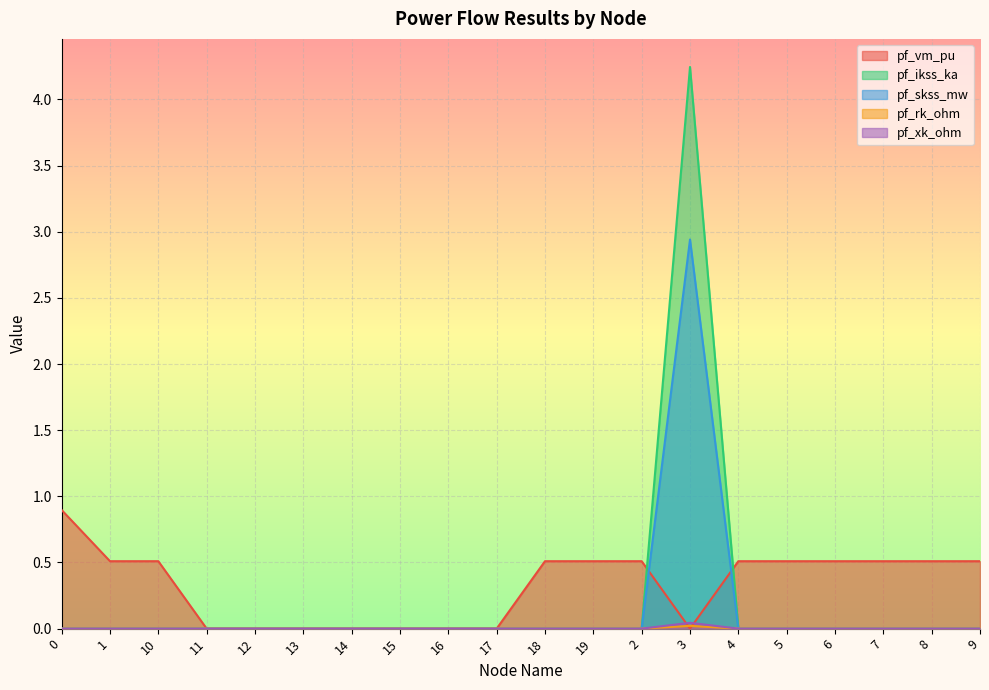

The pf_skss_mw series shows 0.0 at 5. True or false?

True